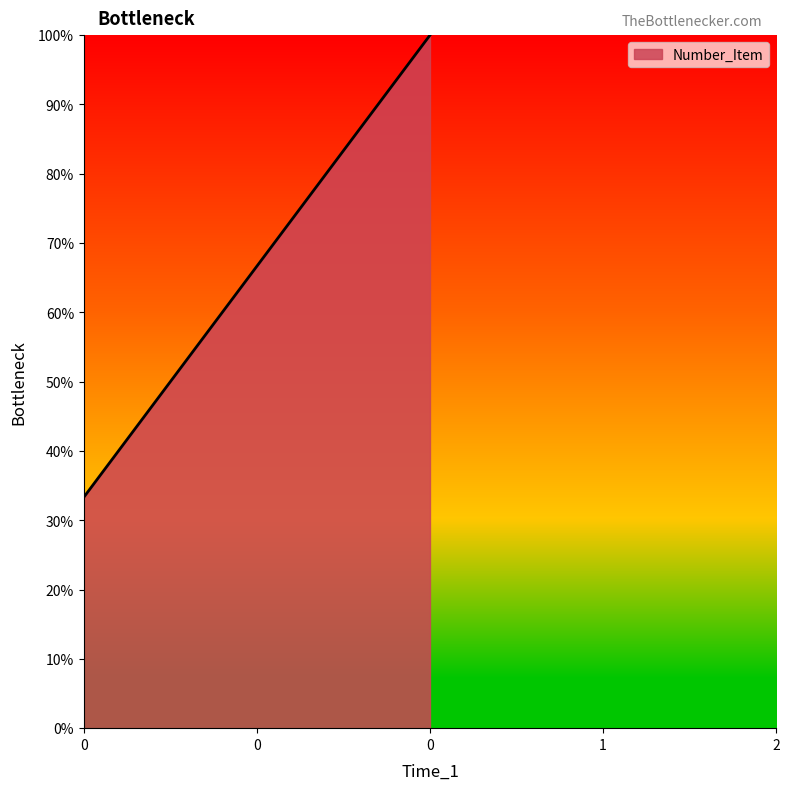

Does the chart display data point markers on the line(s)?

No